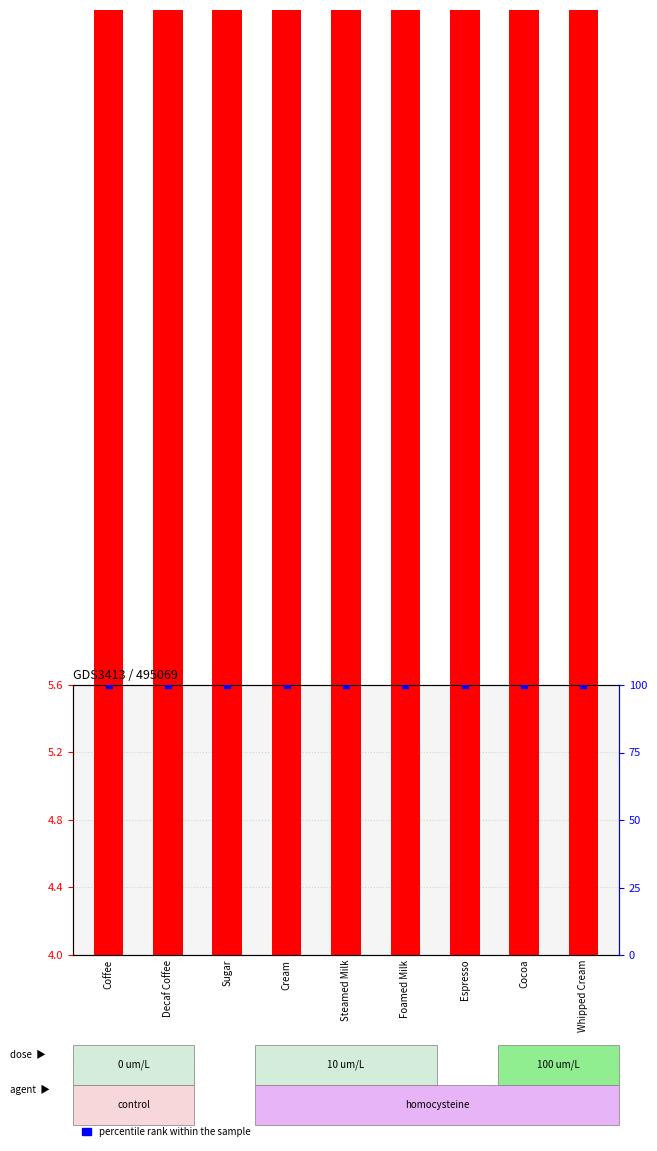

Which series reaches the maximum Y coordinate?

percentile rank within the sample